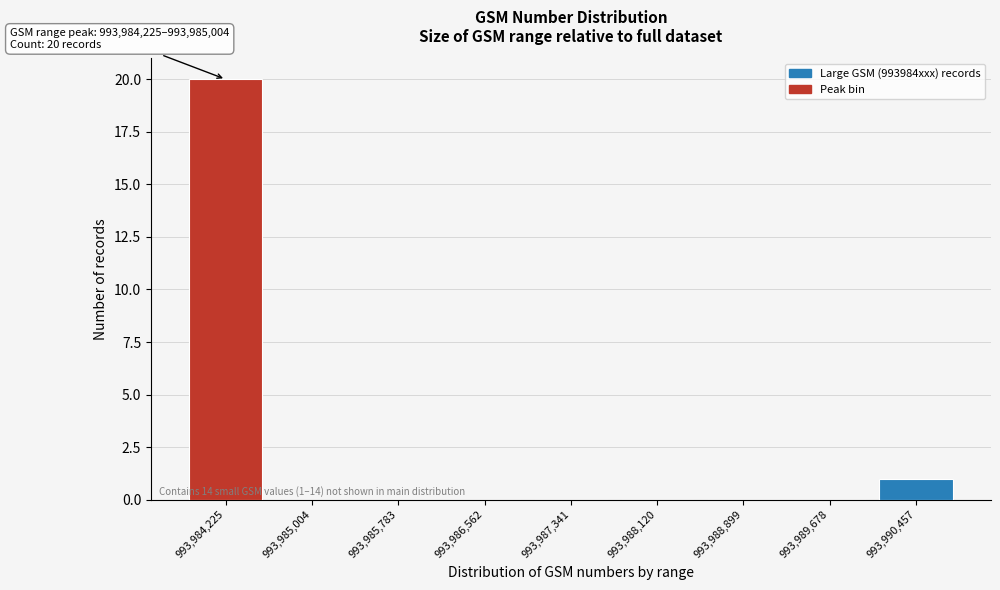

Reading left to right, what are all the values shown in this chart?

993,984,225=20	993,985,004=0	993,985,783=0	993,986,562=0	993,987,341=0	993,988,120=0	993,988,899=0	993,989,678=0	993,990,457=1